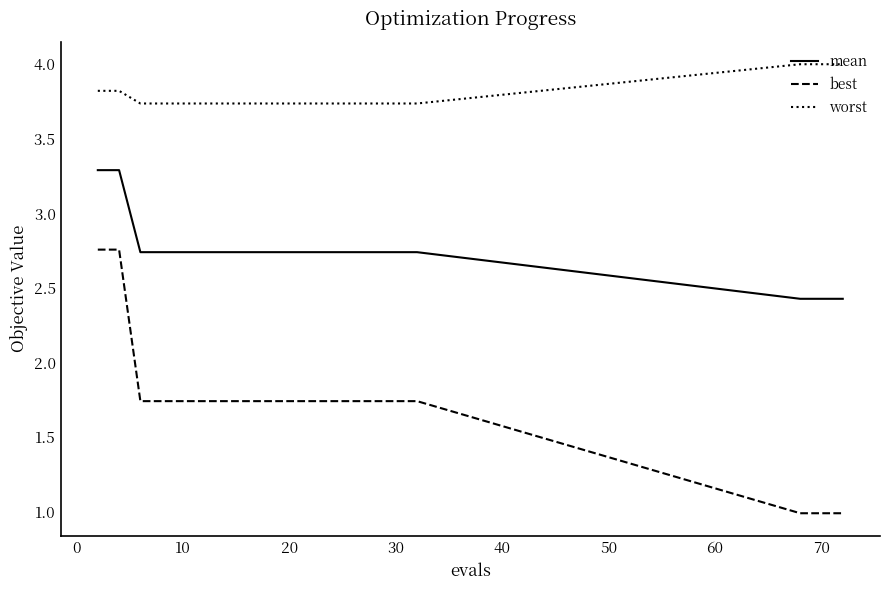

Which series has the largest range (max minus min)?

best